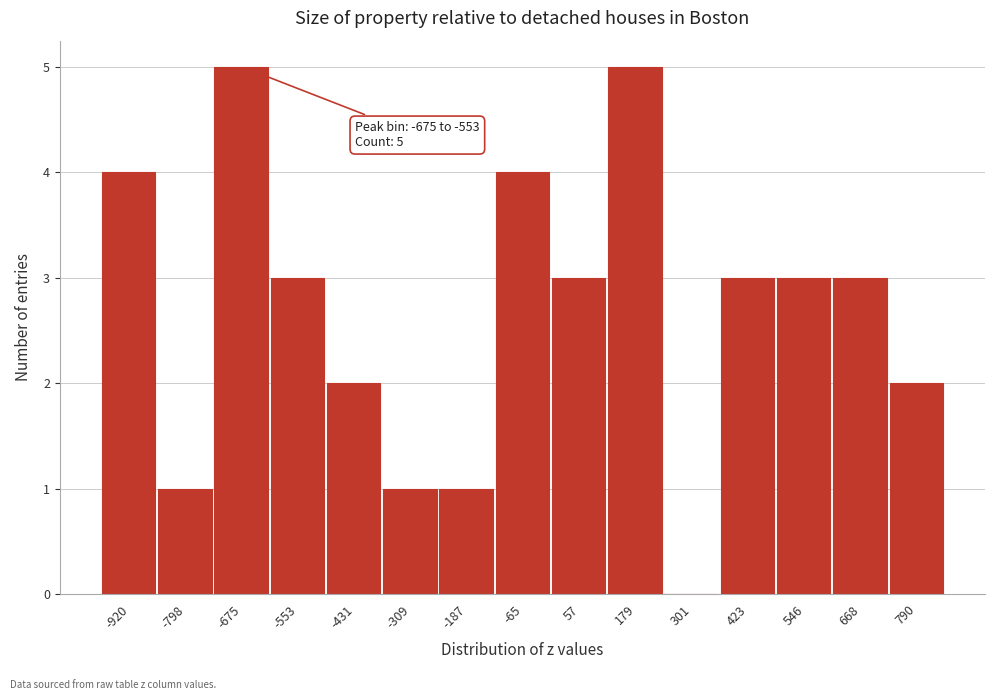

Reading left to right, transcribe all the data shown in this chart.

-920=4	-798=1	-675=5	-553=3	-431=2	-309=1	-187=1	-65=4	57=3	179=5	301=0	423=3	546=3	668=3	790=2